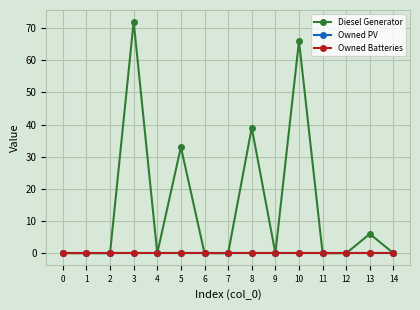

Is this an area chart (filled region under the line)?

No